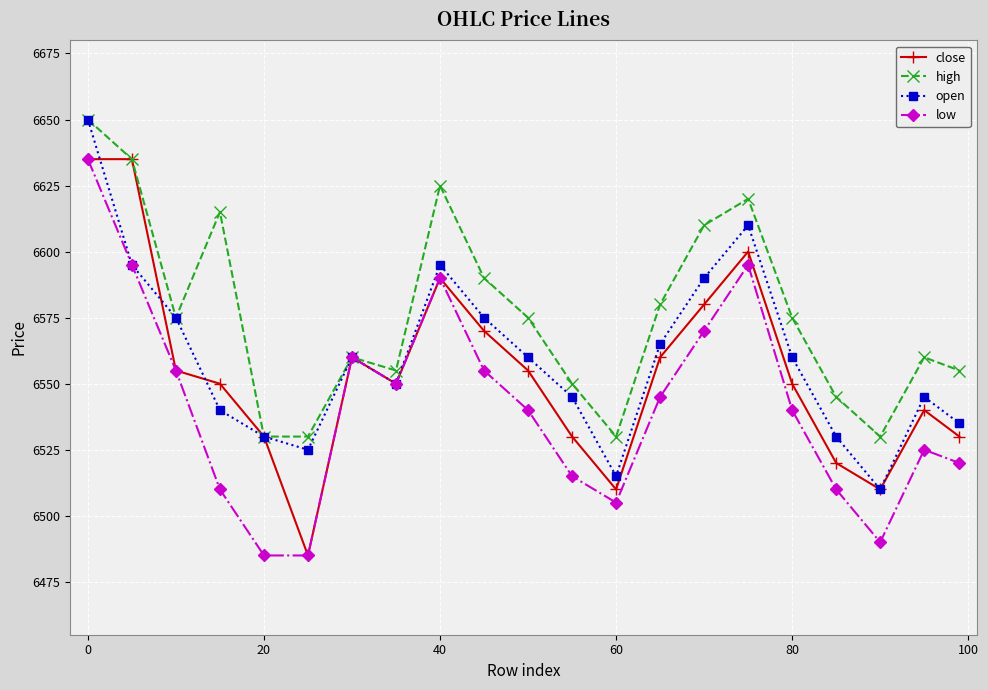

Rank the series by their average value, from highest to lowest.

high, open, close, low